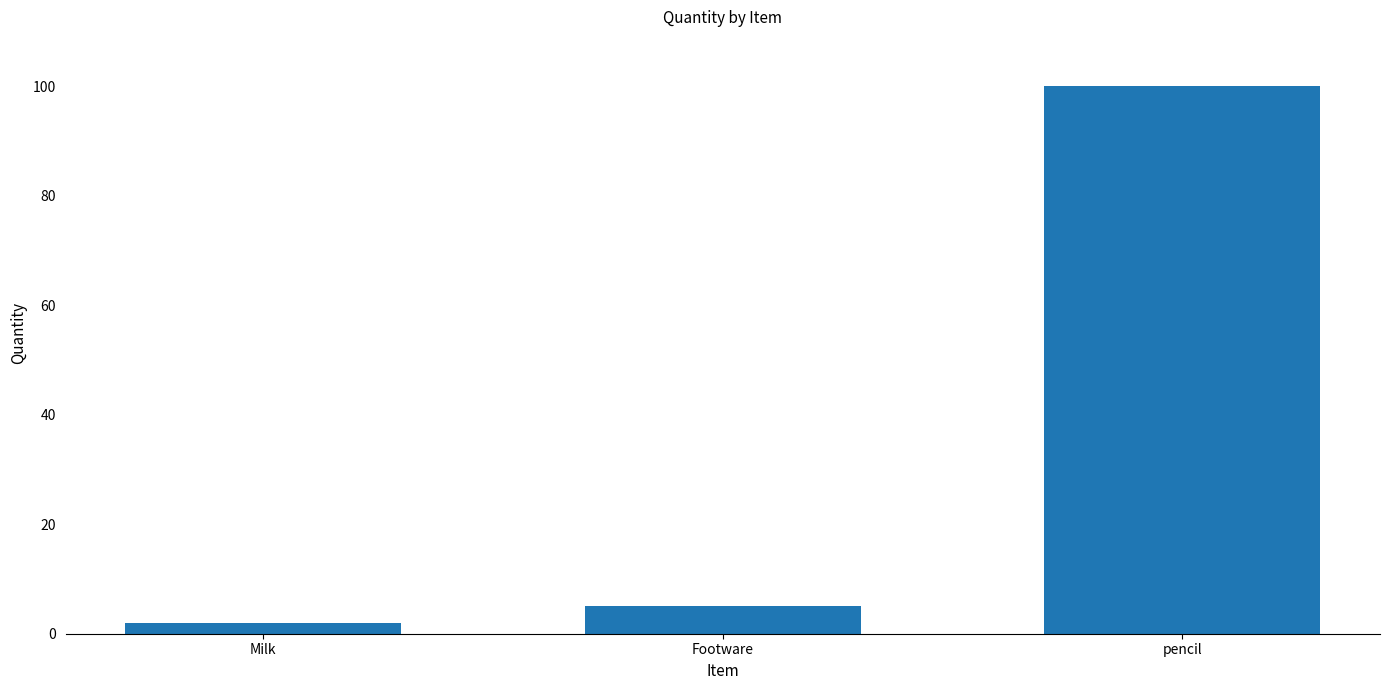

Which has a higher value, Footware or Milk?

Footware